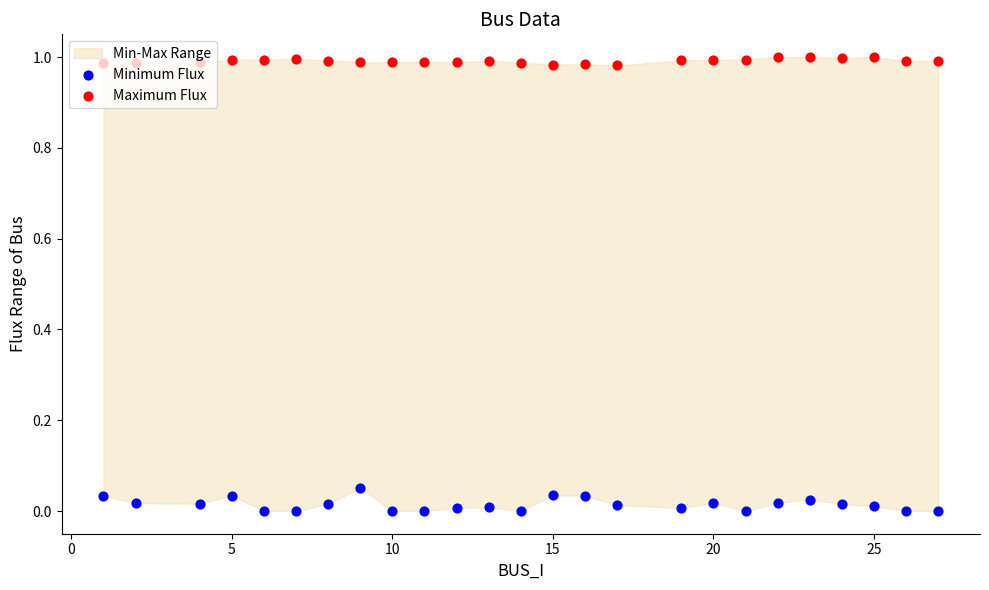

Which series contains the highest Y value?

Maximum Flux